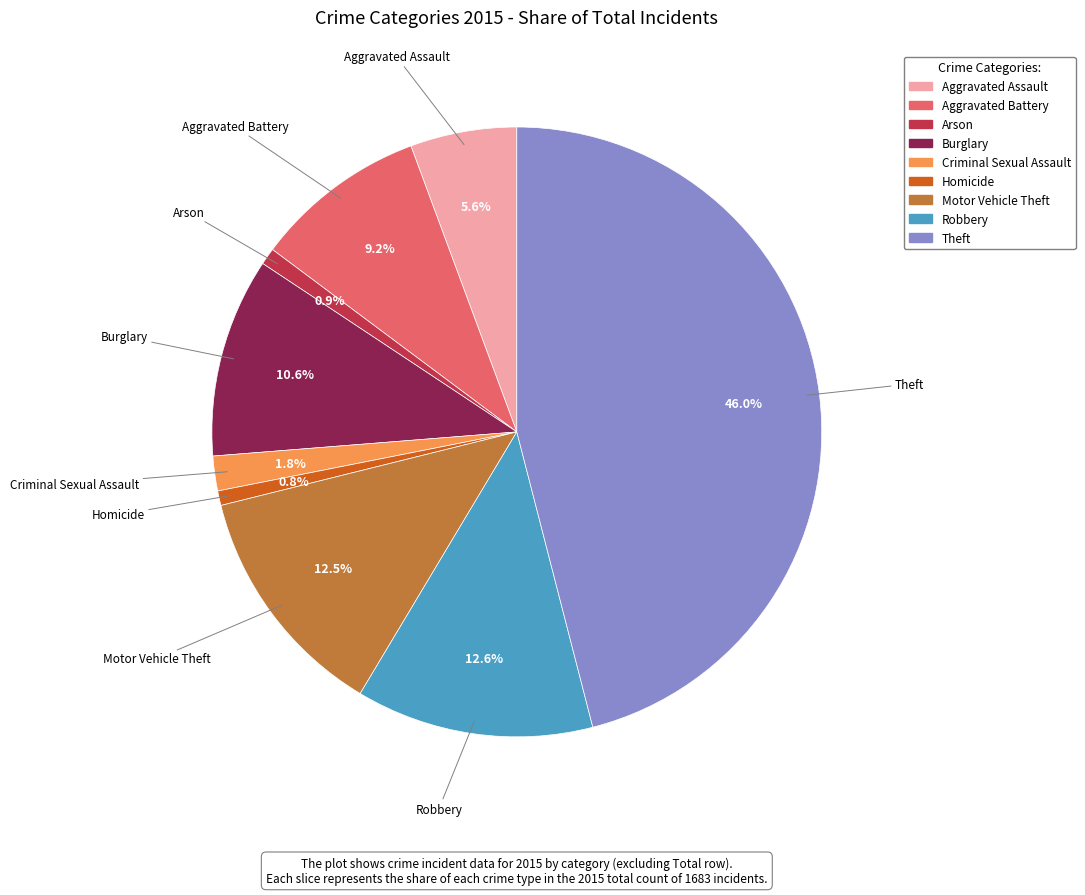

True or false: Motor Vehicle Theft accounts for 1% of the total.

False